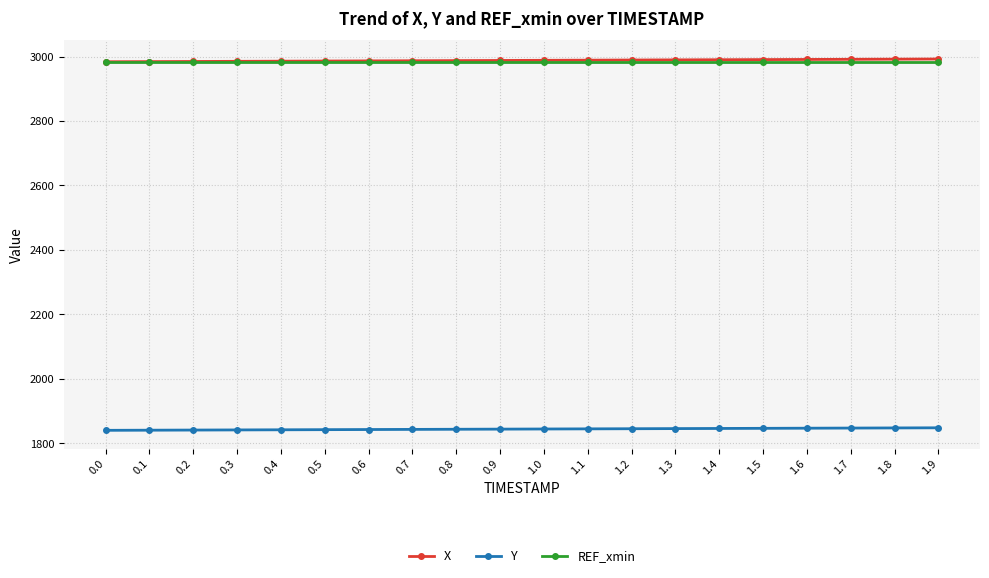

Read the Y value at 1.1.

1844.9